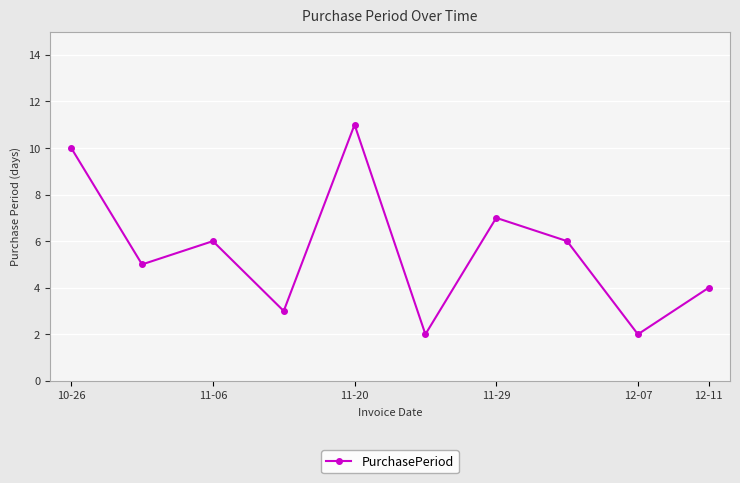

What is the value of the 1st point from the left?

10